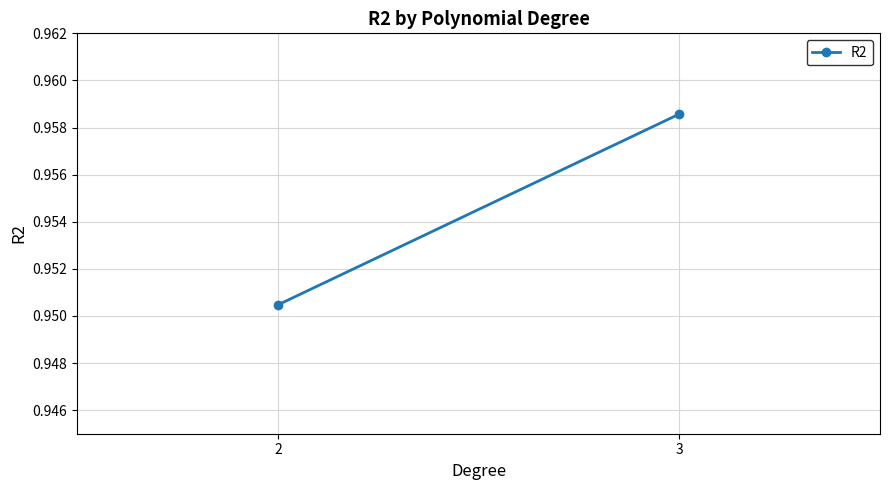

True or false: the data shows 1.6 at 2.

False